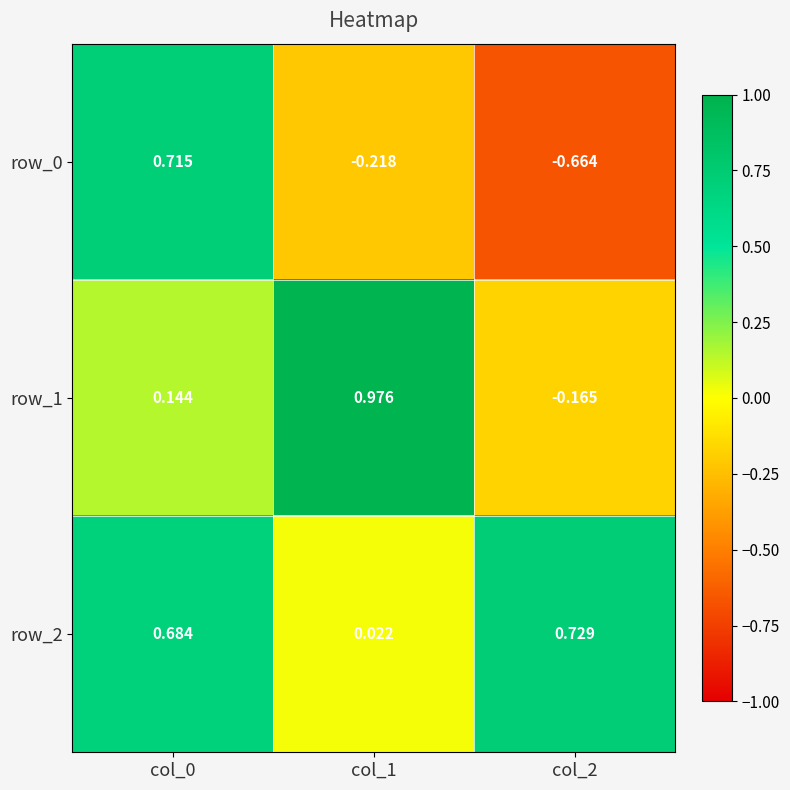

Is the value of row_2 at col_2 greater than the value of row_0 at col_0?

Yes